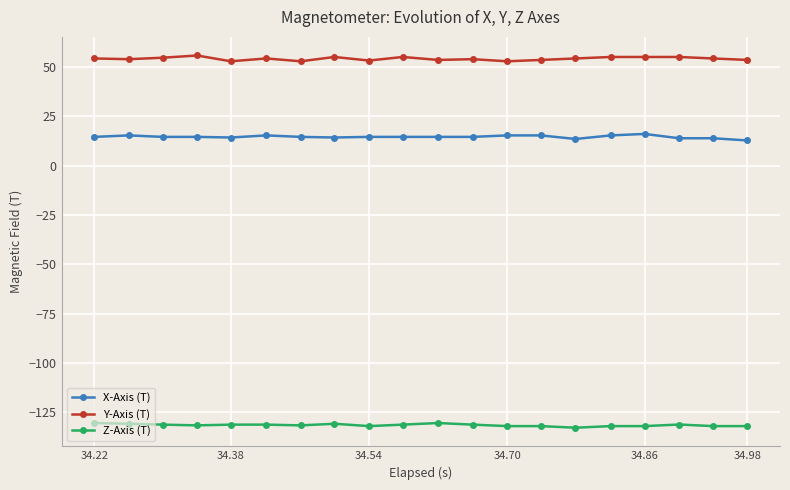

What are all the series names shown in the legend?

X-Axis (T), Y-Axis (T), Z-Axis (T)